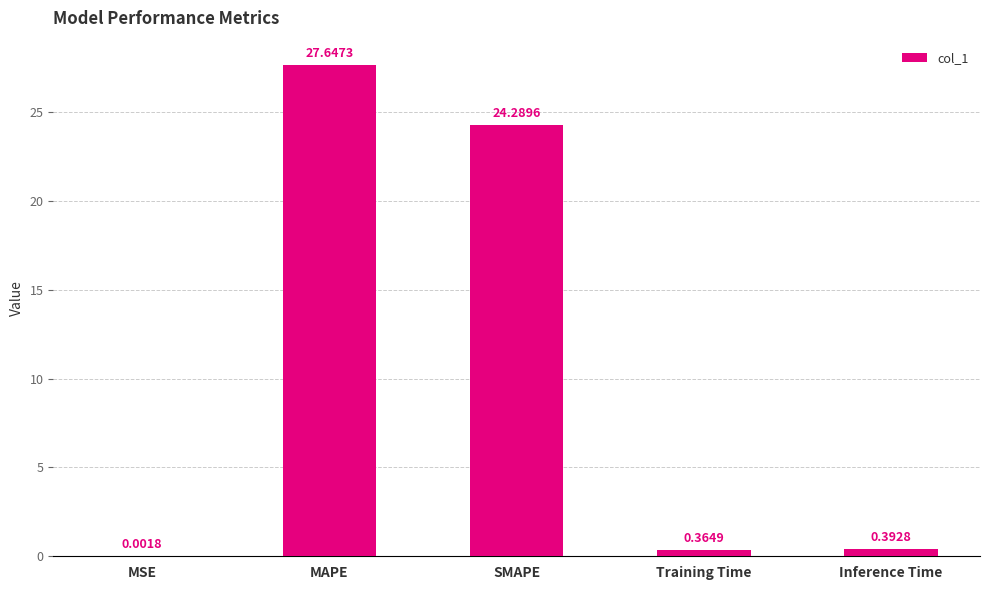

Are the bars grouped side by side (vs. stacked)?

No